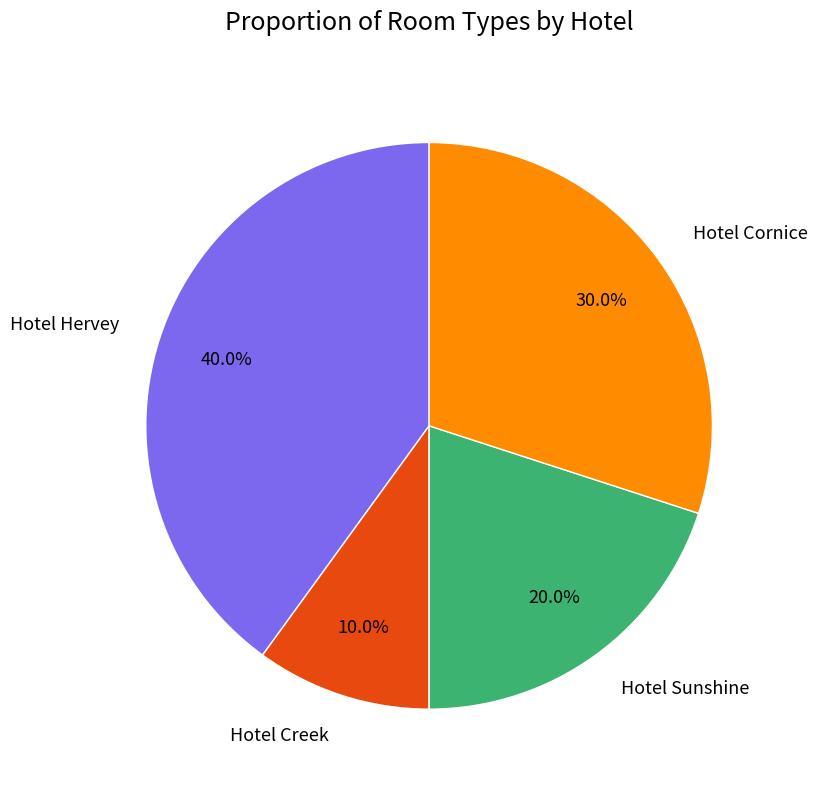

Is Hotel Creek the majority of the pie?

No